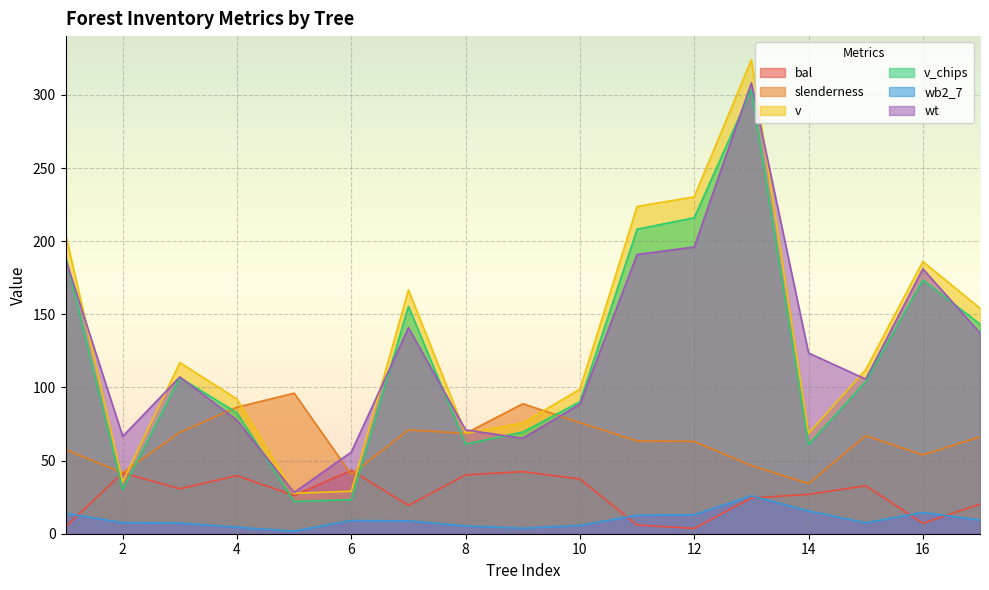

At which category is the sum across all series the highest?

13